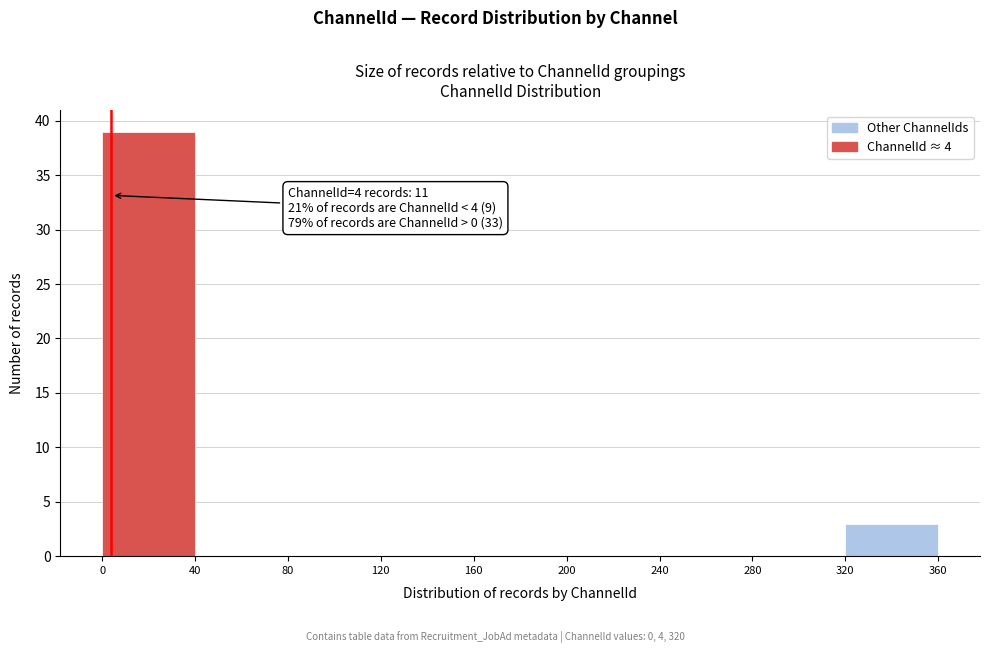

Over which range of the x-axis is the bar tallest?

0 to 40